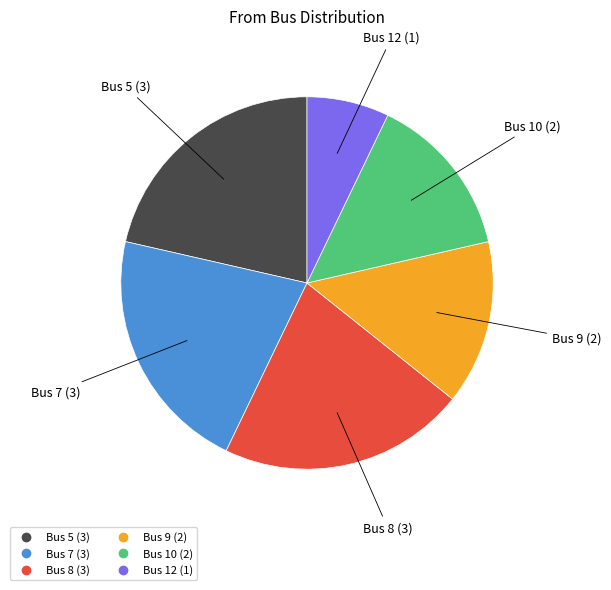

Does any single category account for the majority?

No